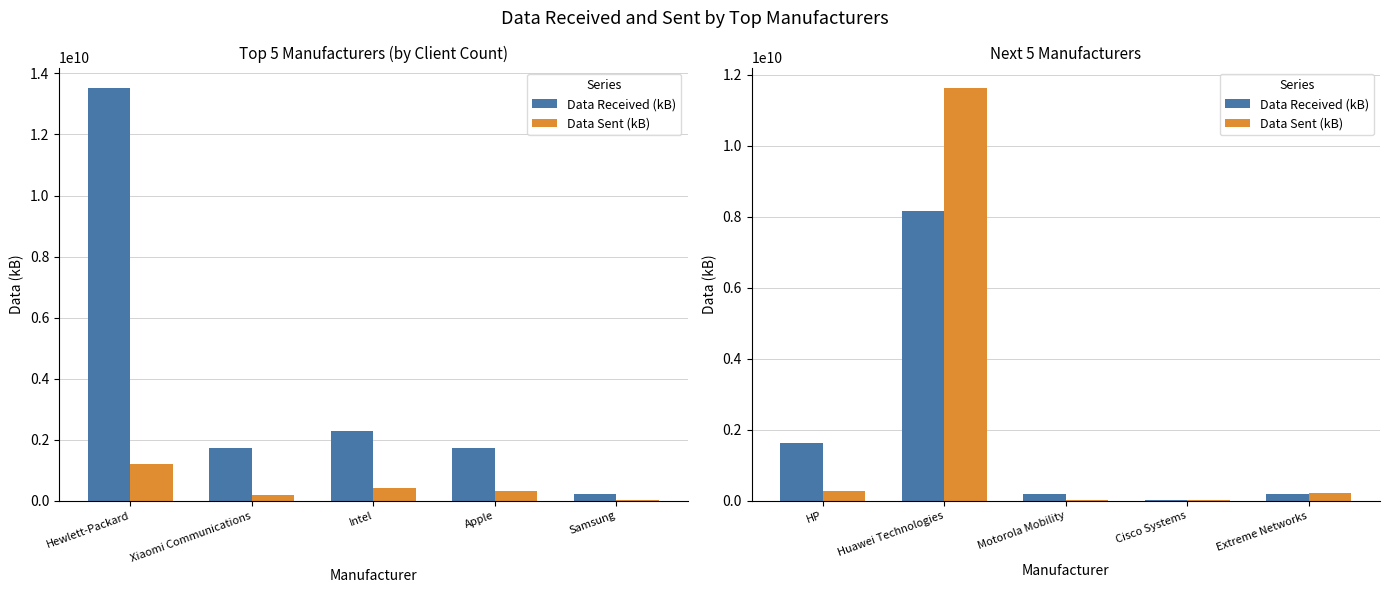

At which label does Data Sent (kB) first exceed 220645335?

HP